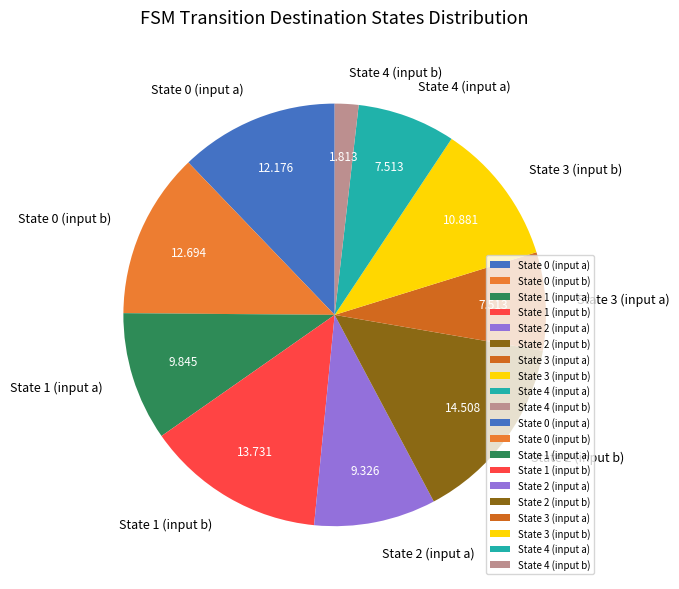

Does State 3 (input b) represent more than half of the total?

No